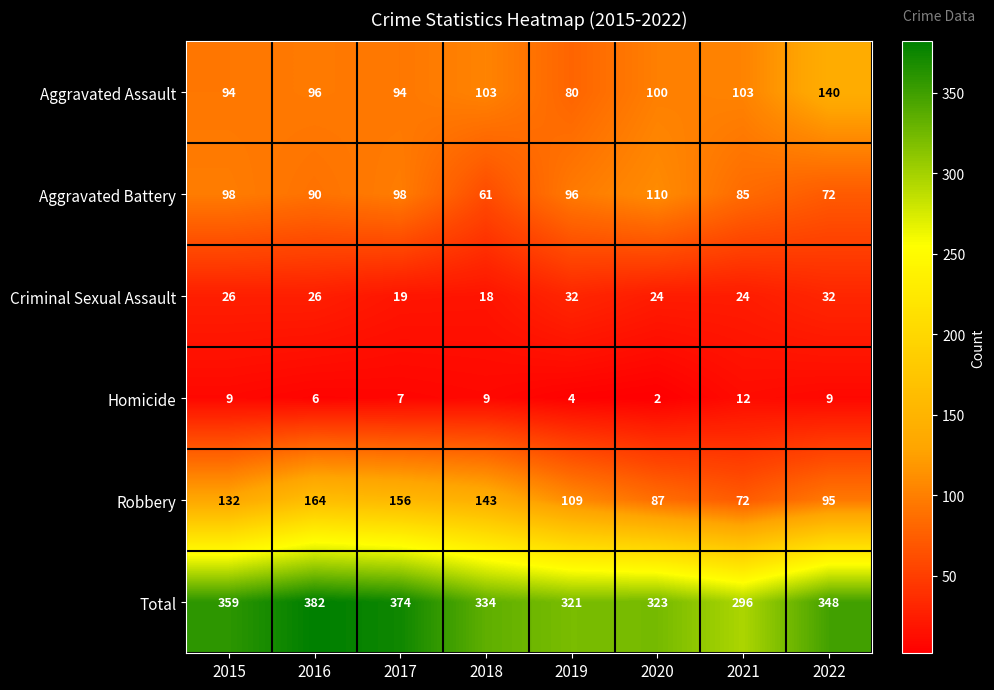

Count the number of data series in this chart.

6